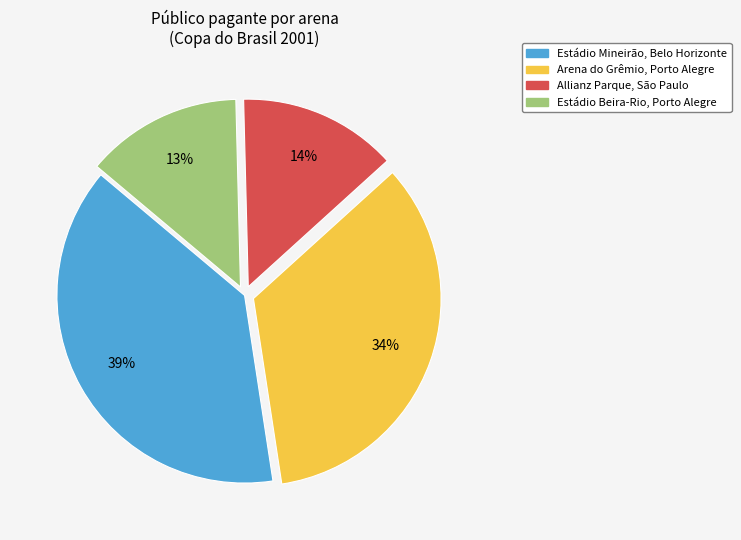

How many slices are in this pie chart?

4